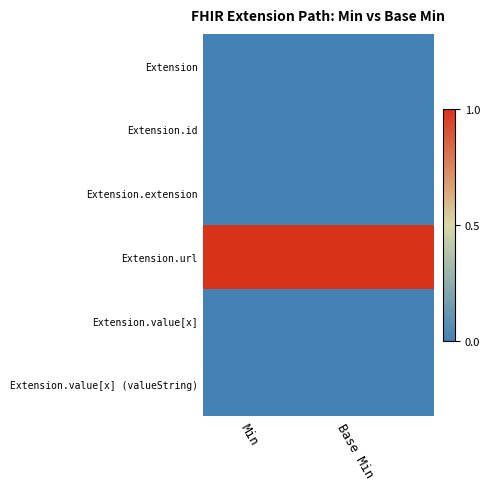

Reading right to left, what are all the values shown in this chart?

Extension: Base Min=0	Min=0
Extension.id: Base Min=0	Min=0
Extension.extension: Base Min=0	Min=0
Extension.url: Base Min=1	Min=1
Extension.value[x]: Base Min=0	Min=0
Extension.value[x] (valueString): Base Min=0	Min=0